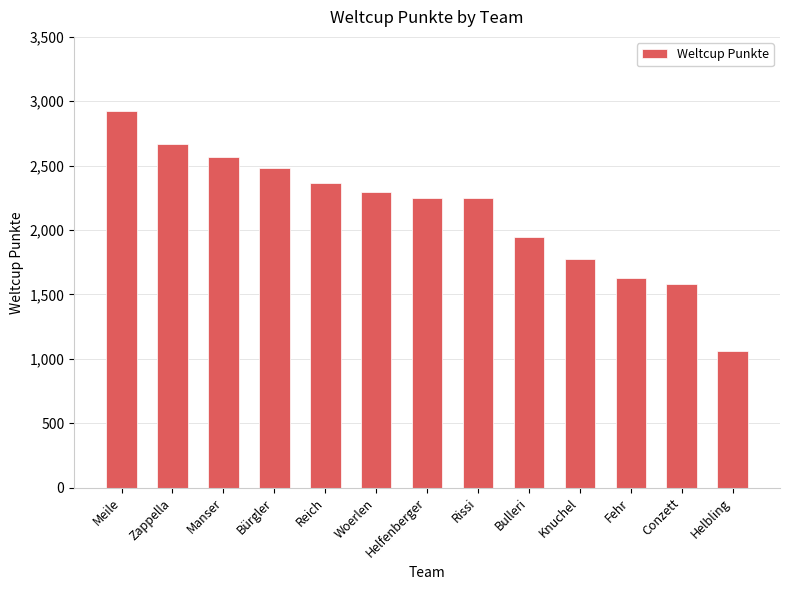

What is the change in value from Meile to Reich?

-554